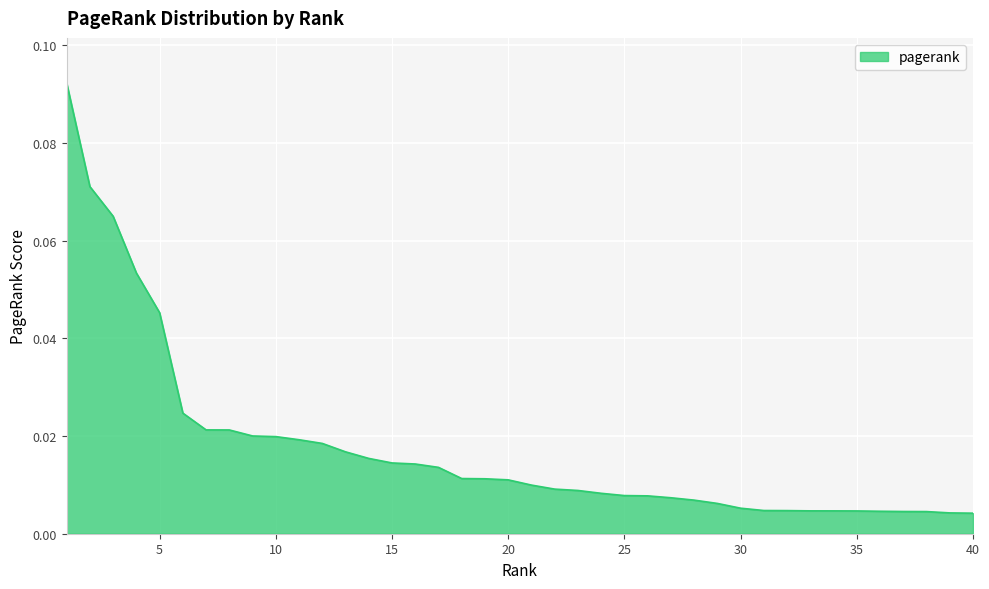

List the labels in order of value, largest first.

1, 2, 3, 4, 5, 6, 7, 8, 9, 10, 11, 12, 13, 14, 15, 16, 17, 18, 19, 20, 21, 22, 23, 24, 25, 26, 27, 28, 29, 30, 31, 32, 33, 34, 35, 36, 37, 38, 39, 40